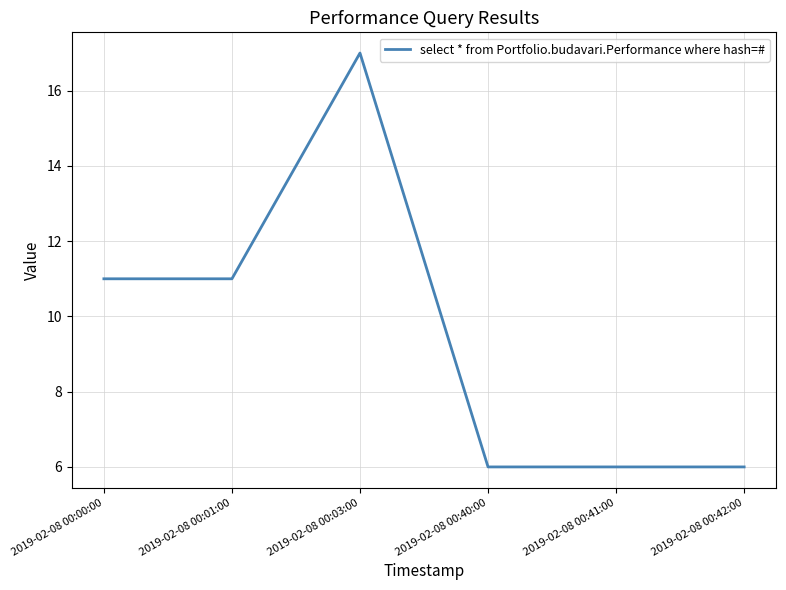

True or false: the data shows 10 at 2019-02-08 00:40:00.

False